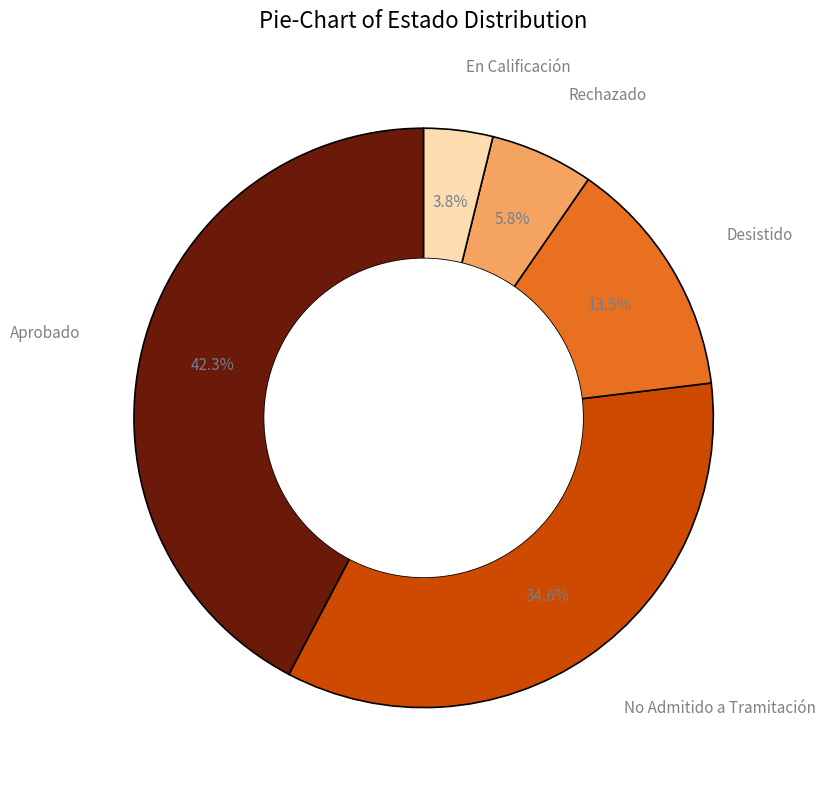

Is there any slice that represents more than half of the pie?

No